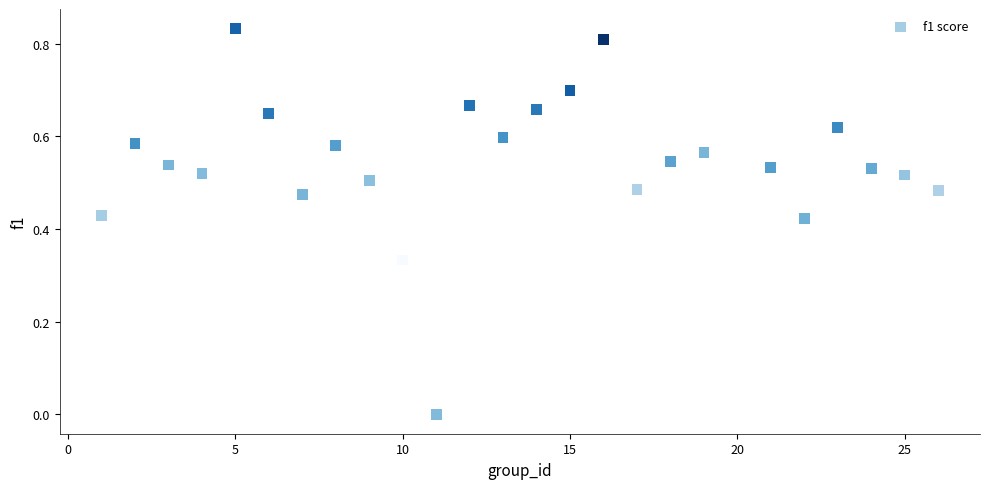

What is the range of X values (max minus min)?

25.0